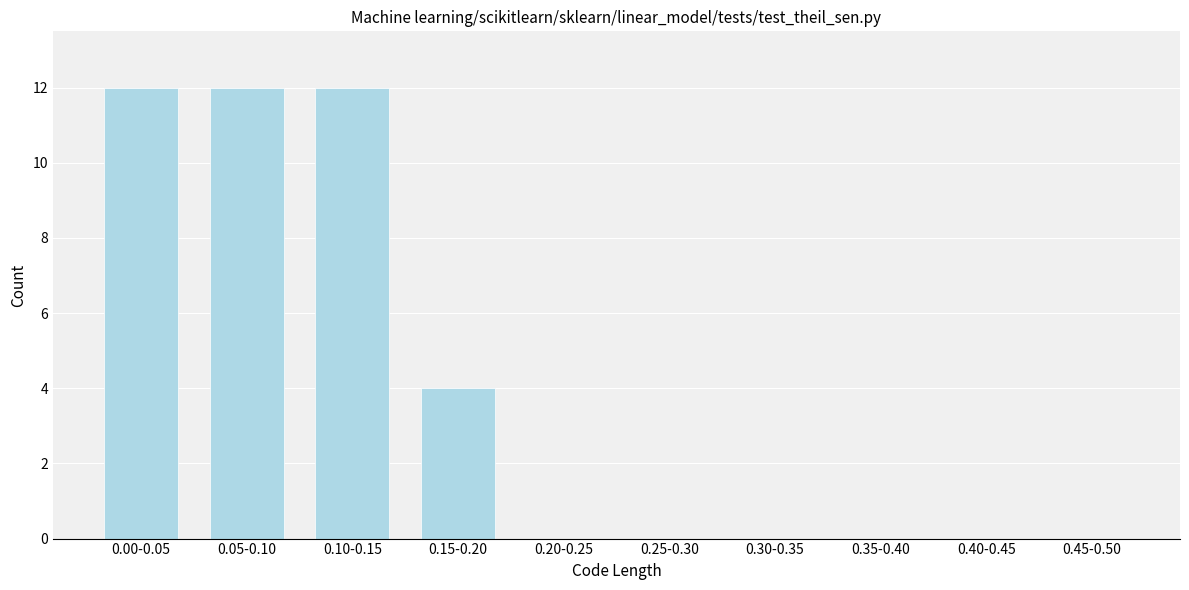

Reading left to right, extract all data points from this chart.

0.00-0.05=12	0.05-0.10=12	0.10-0.15=12	0.15-0.20=4	0.20-0.25=0	0.25-0.30=0	0.30-0.35=0	0.35-0.40=0	0.40-0.45=0	0.45-0.50=0